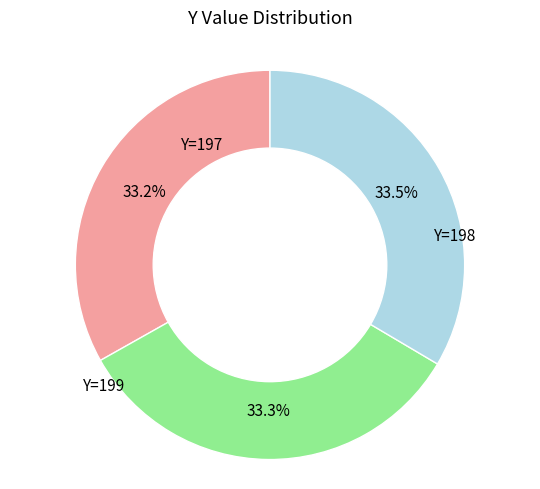

How many segments does this pie chart have?

3